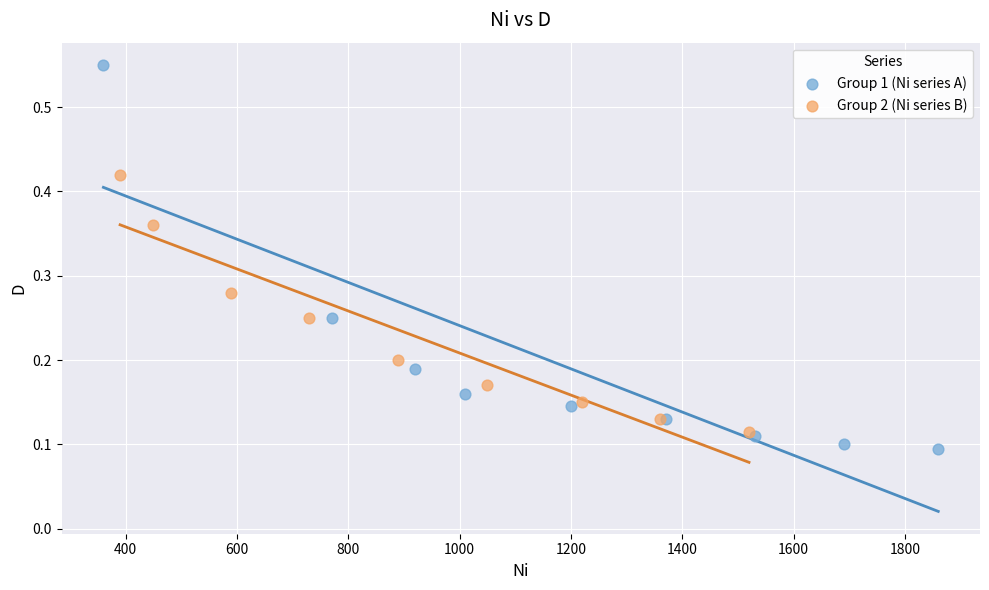

Which series has the largest Y range (max minus min)?

Group 1 (Ni series A)